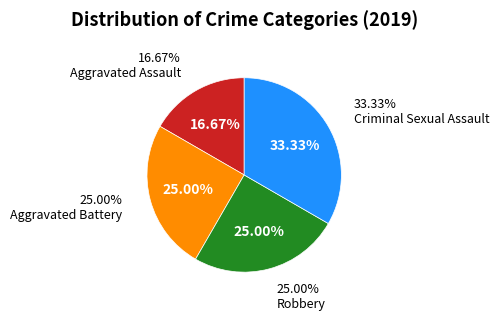

Does Criminal Sexual Assault represent more than half of the total?

No